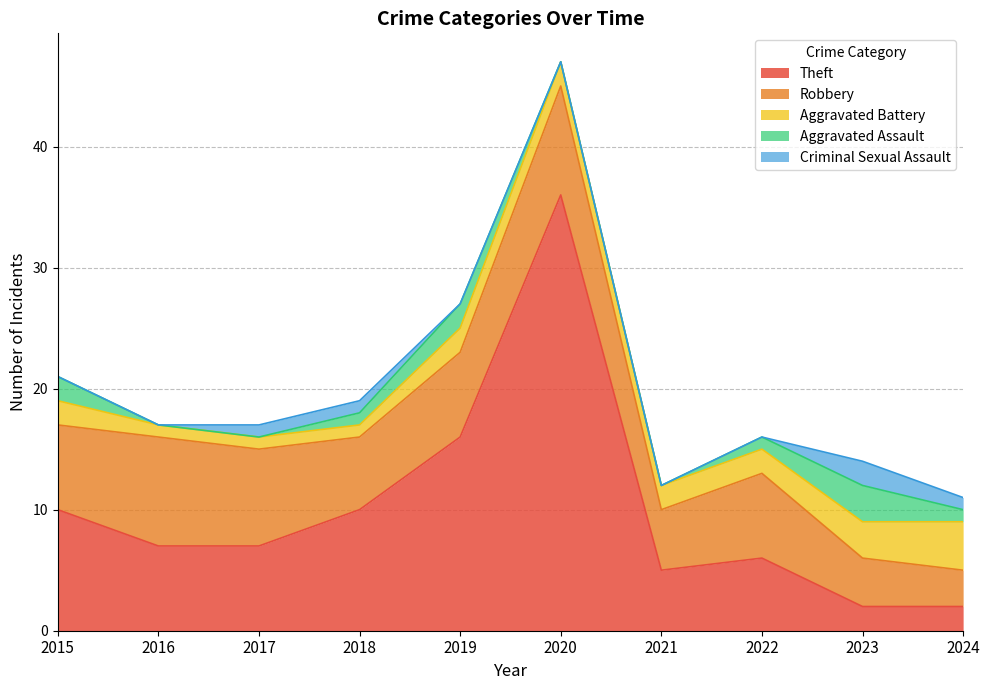

Which category has the lowest value in the Criminal Sexual Assault series?

2015